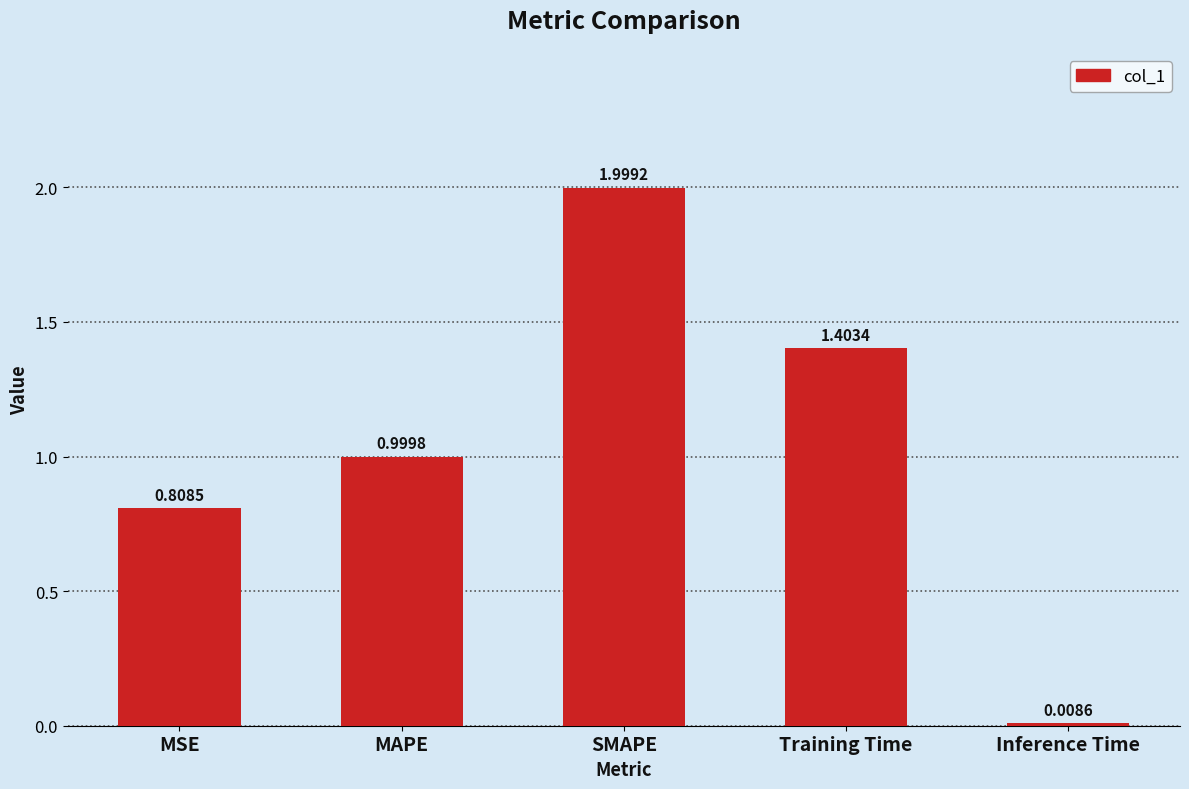

List the labels in order of value, largest first.

SMAPE, Training Time, MAPE, MSE, Inference Time